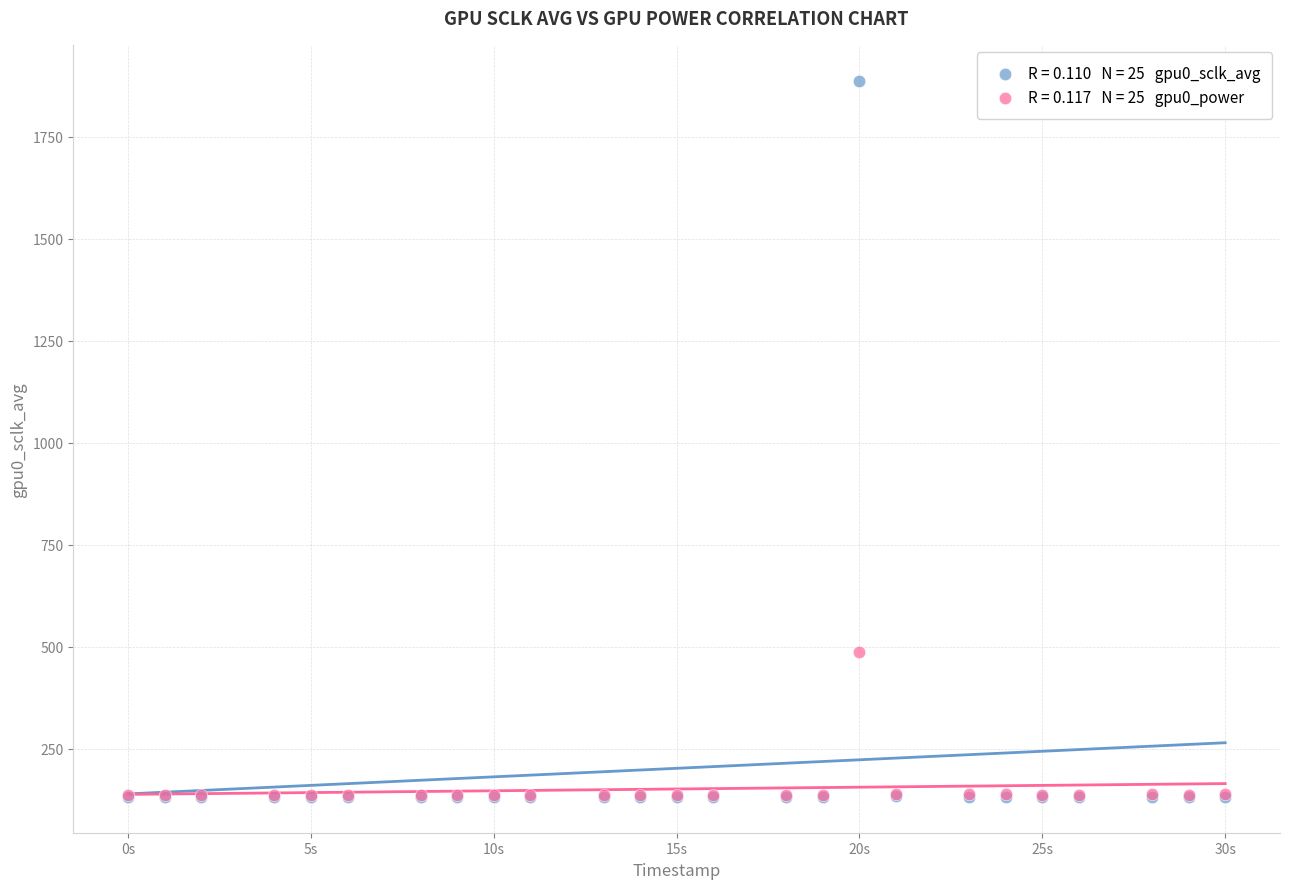

Across all series, what Y value is closest to 1009?

488.0